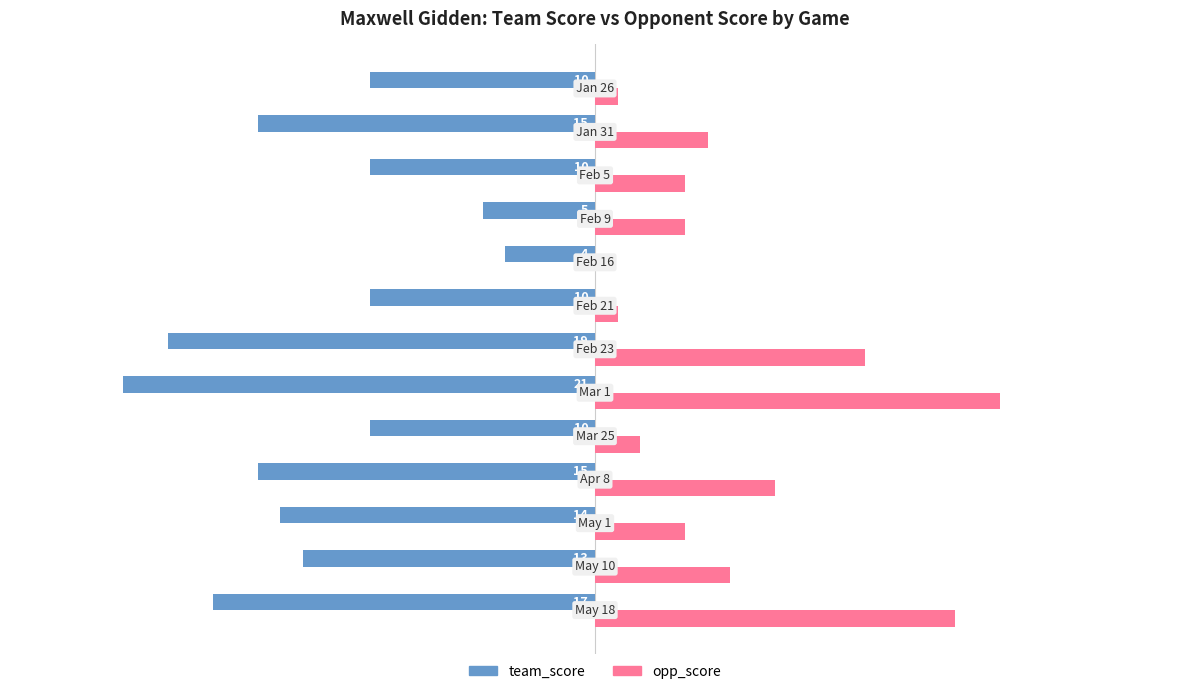

How many series are shown in this chart?

2